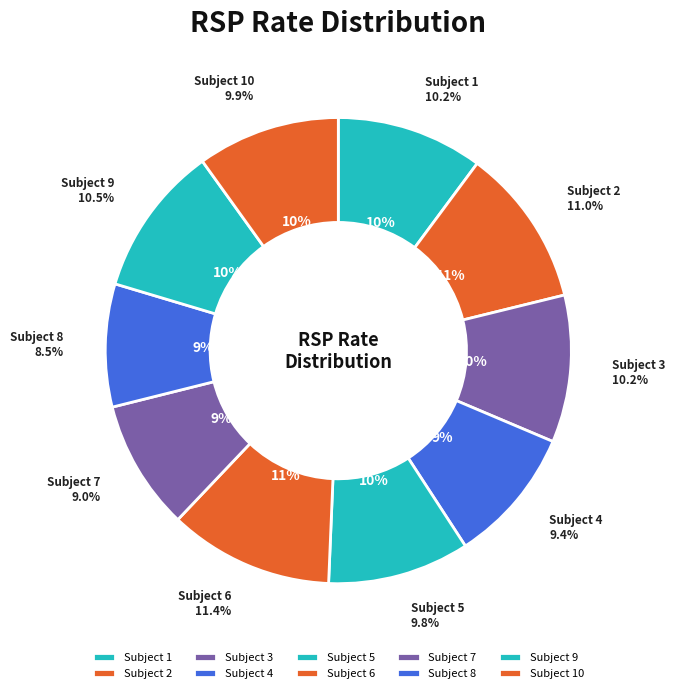

To the nearest percent, what is the average slice percentage?

10%